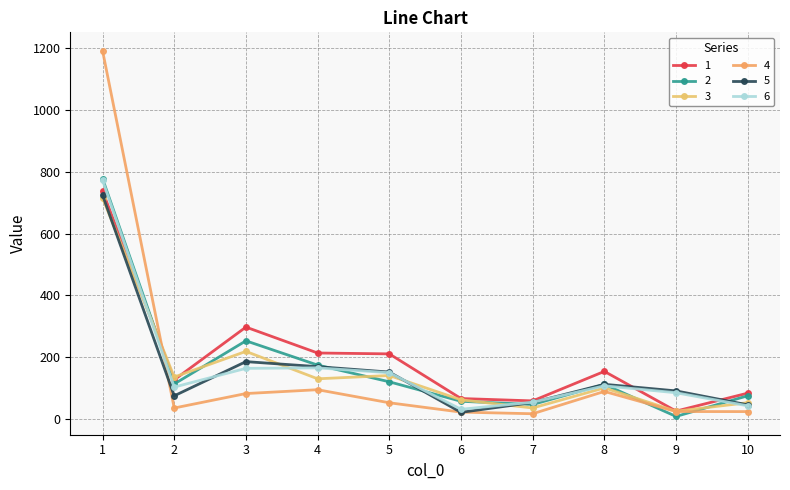

Which has a higher value, 1 or 3?

1